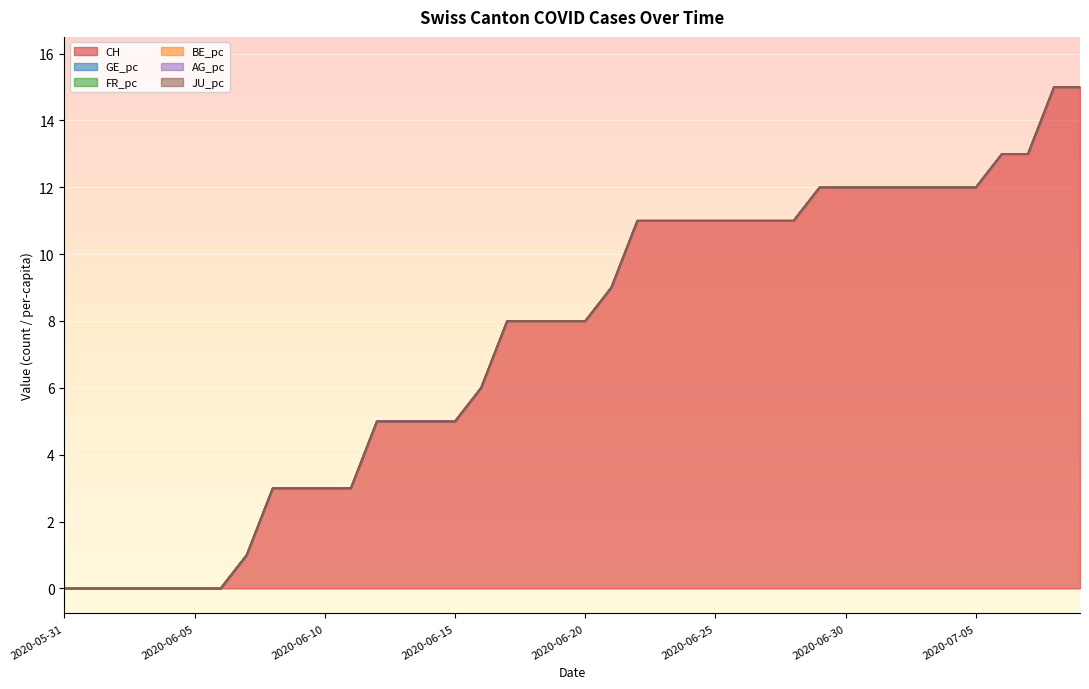

True or false: CH has more than 2 interior local peaks.

False